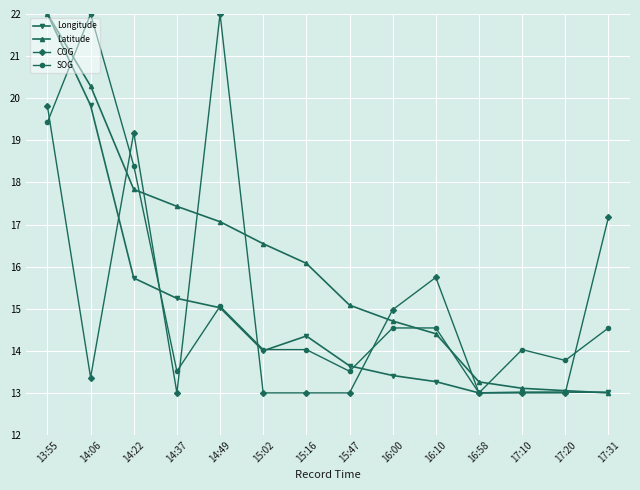

How many times do Latitude and SOG cross each other?

5